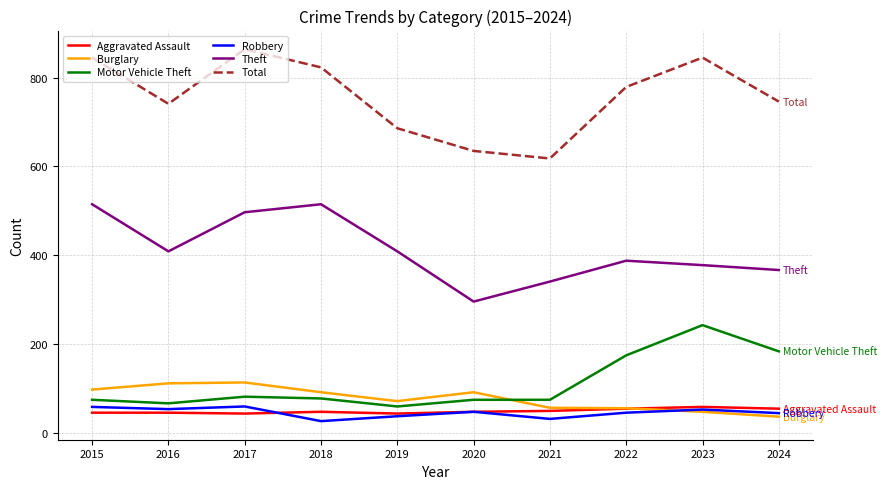

Which label corresponds to the largest value in the chart?

2017